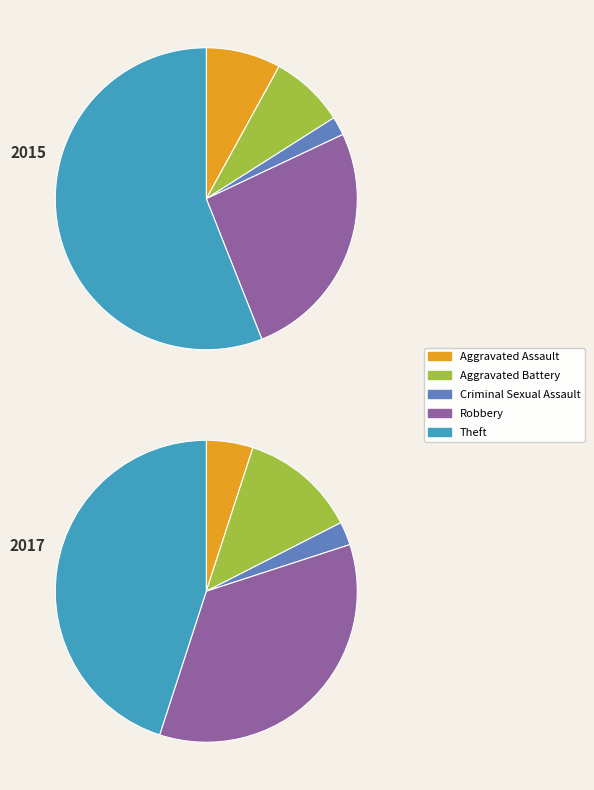

Approximately how many times larger is the value at Aggravated Battery compared to Robbery?

0.4